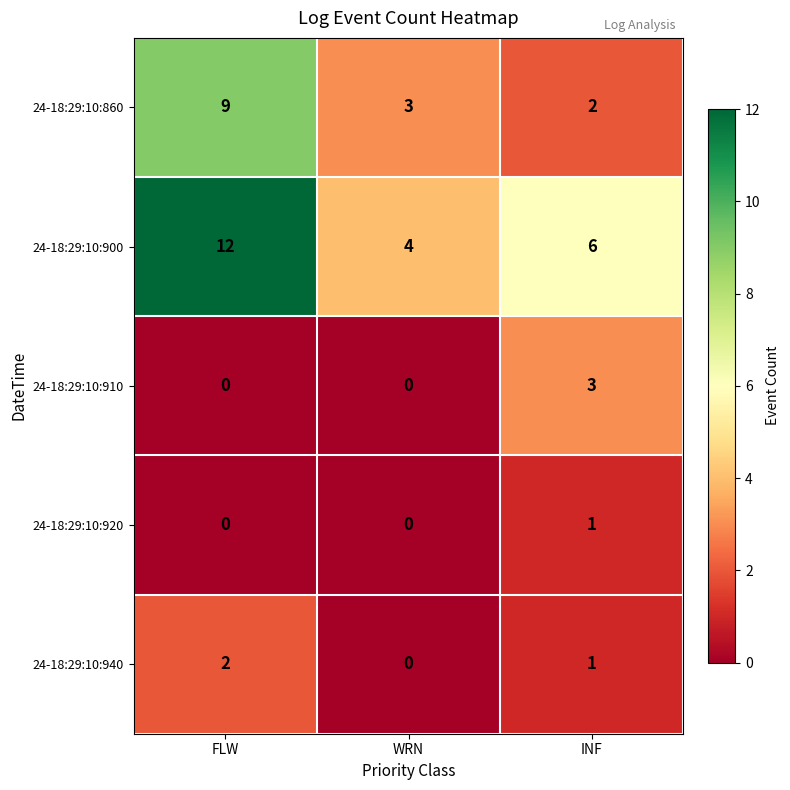

Reading left to right, what are all the values shown in this chart?

24-18:29:10:860: 9	3	2
24-18:29:10:900: 12	4	6
24-18:29:10:910: 0	0	3
24-18:29:10:920: 0	0	1
24-18:29:10:940: 2	0	1